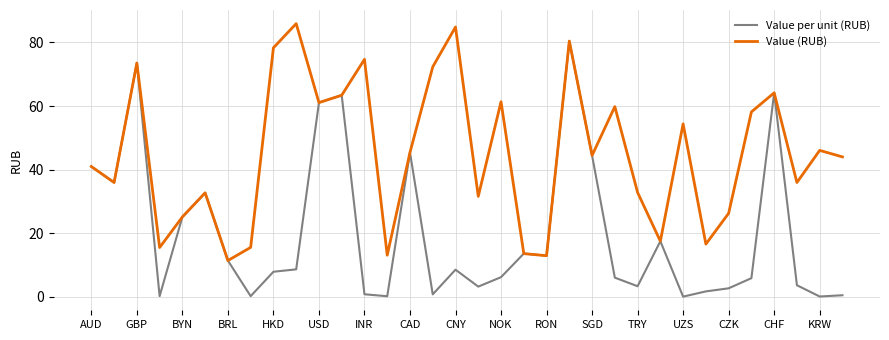

Which series has the largest total across all categories?

Value (RUB)